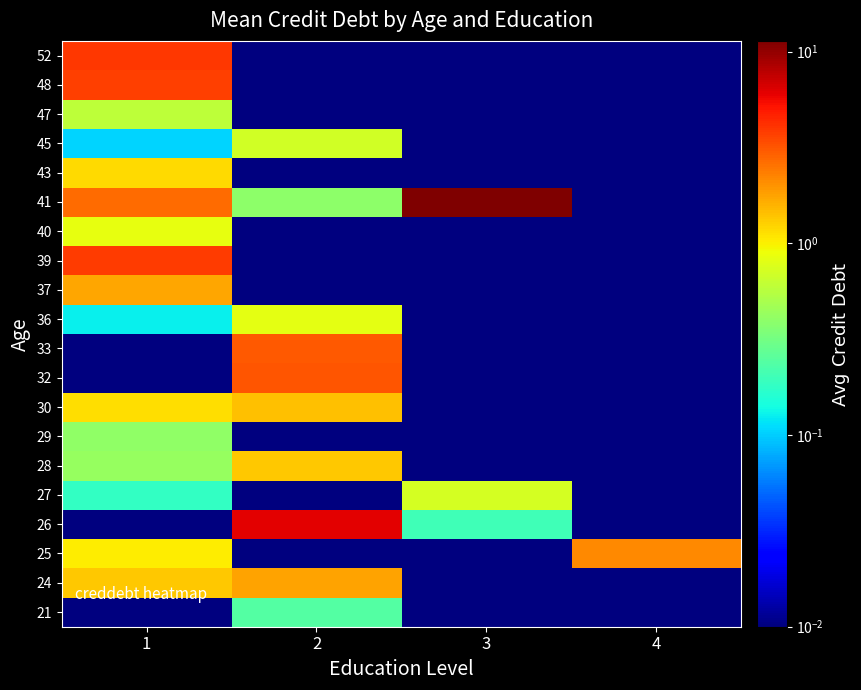

At how many categories does at least one series exceed 9?

1